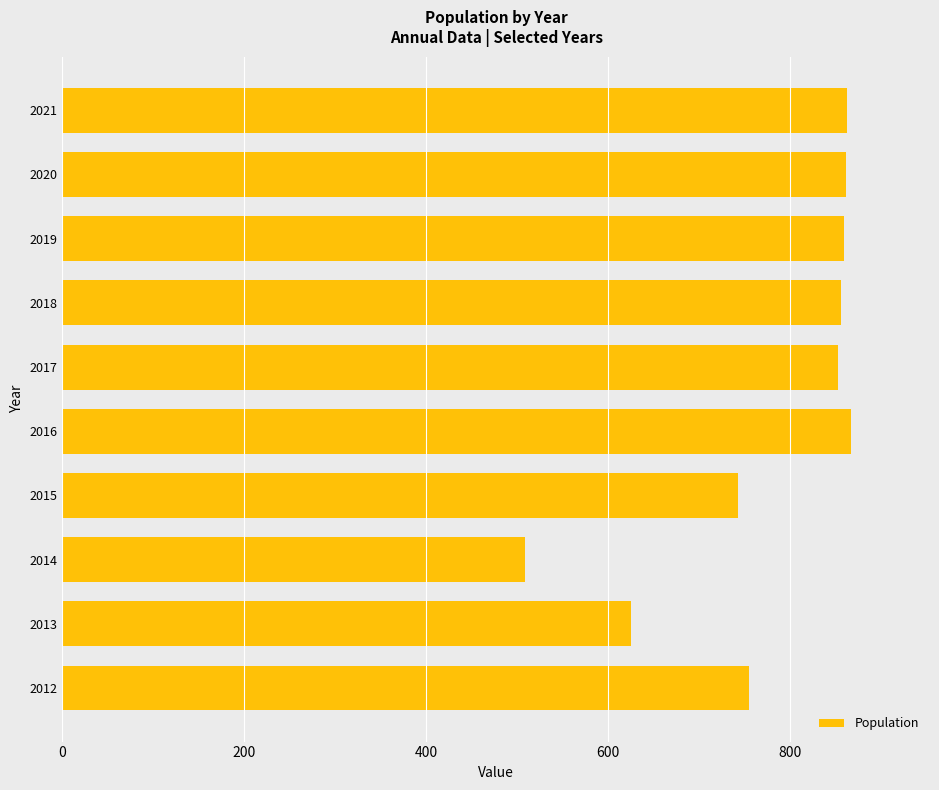

What is the smallest value displayed?

509